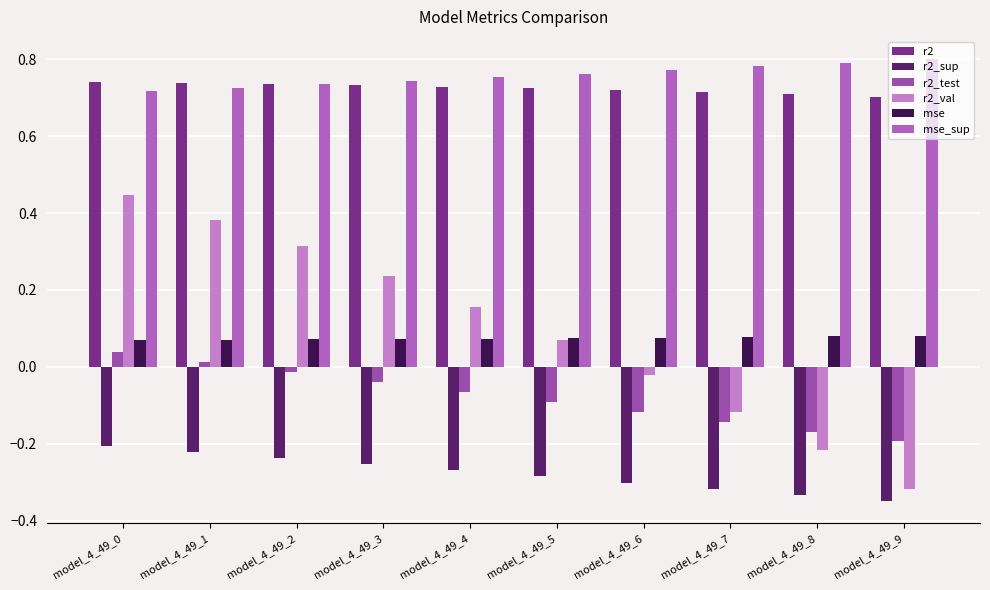

How many groups of bars are there?

10